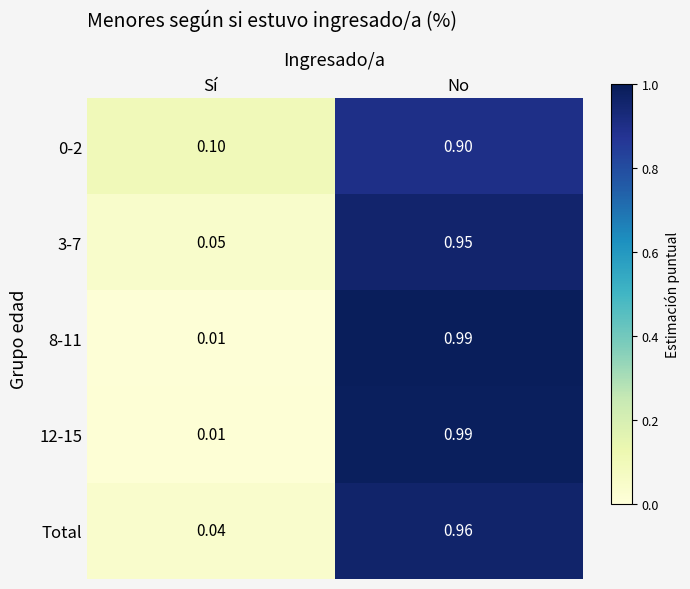

Rank the categories by 12-15 value from lowest to highest.

Sí, No